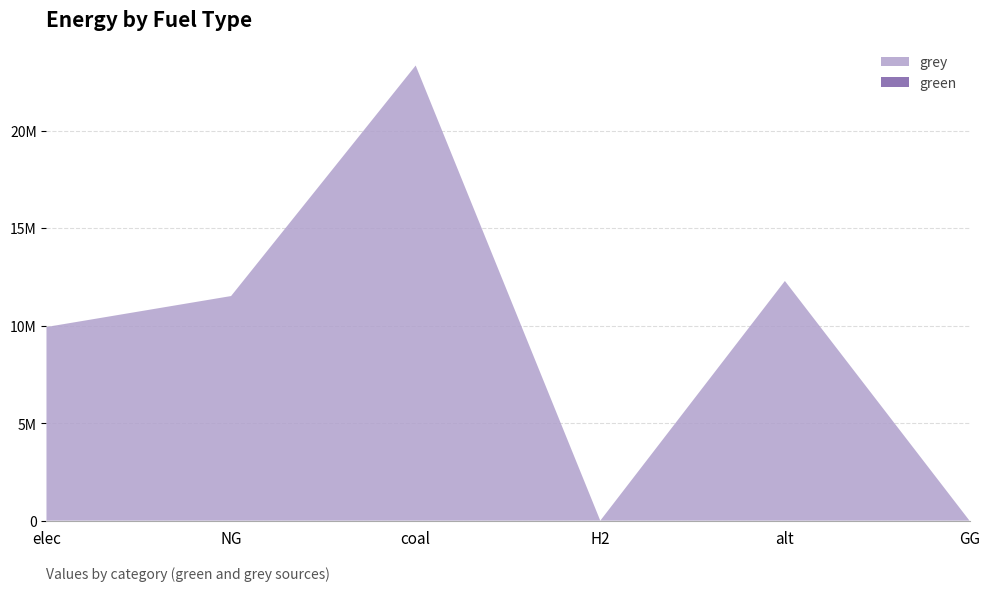

Reading left to right, list all the values displayed in this chart.

green: 0.0	0.0	0.0	0.0	0.0	0.0
grey: 9928235.0	11514734.4	23333392.0	0.0	12288253.3	0.0